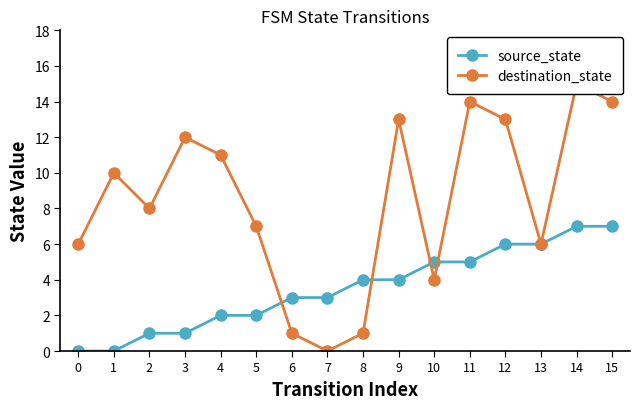

At how many categories does at least one series exceed 2?

16